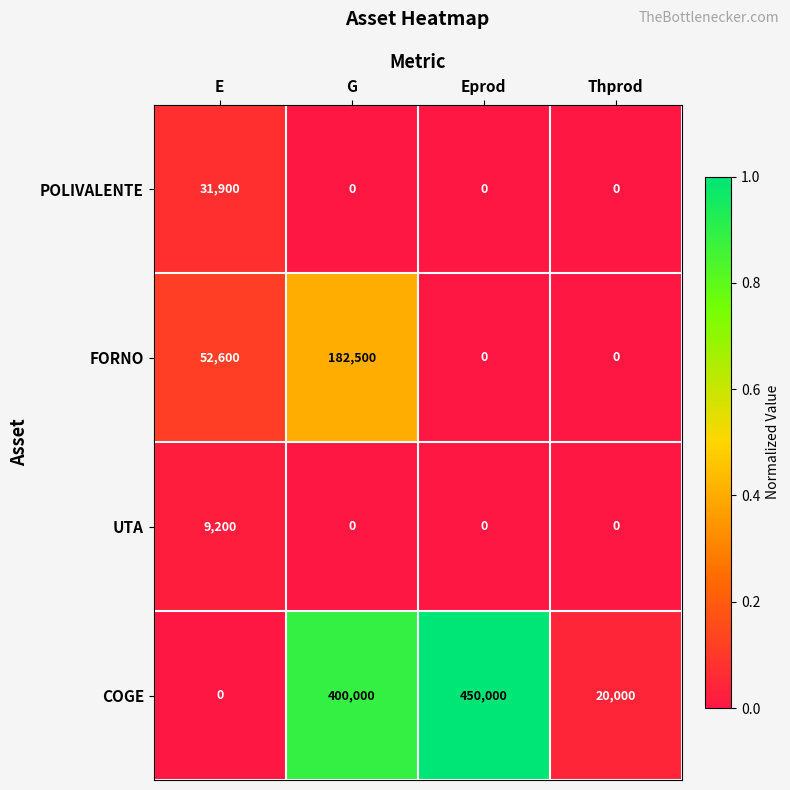

What is the difference between the second highest and second lowest values in the COGE series?

380000